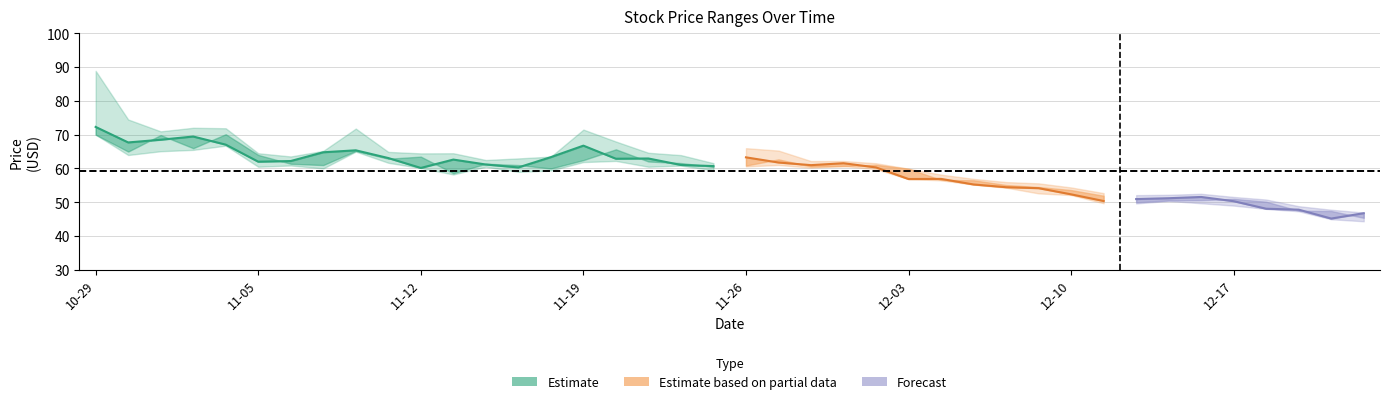

What is the sum of all open values?

2358.9